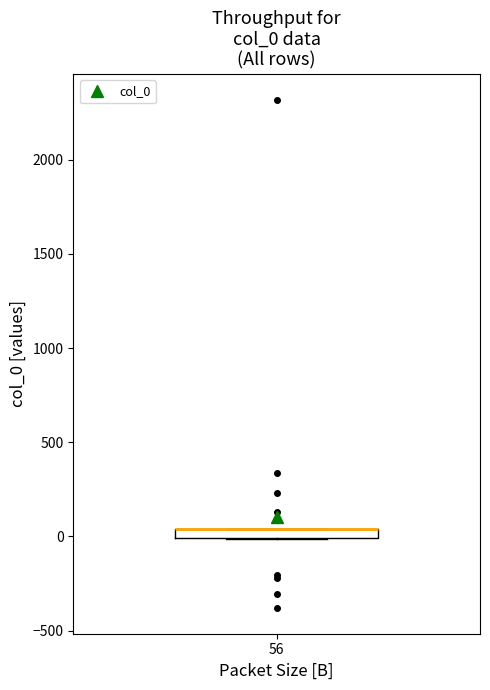

Where is the upper edge of the box at x = 56 on the y-axis? The values are not printed on the chart, so give them approximately, as read against the axis.

50